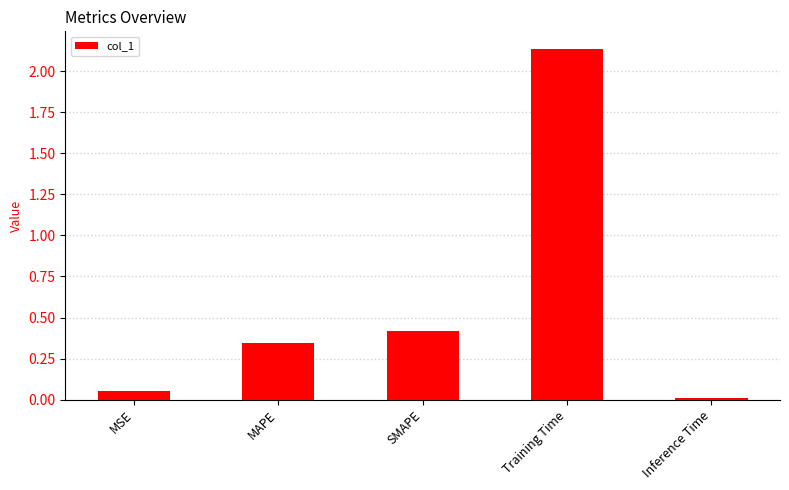

Where is the data nearest to the value 1?

SMAPE